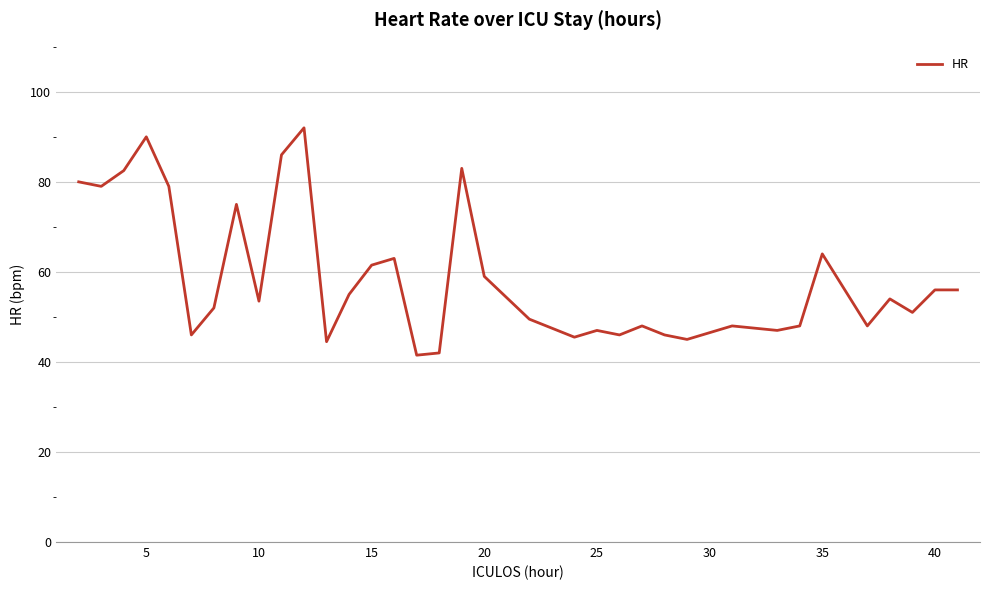

What is the minimum value shown in the chart?

41.5